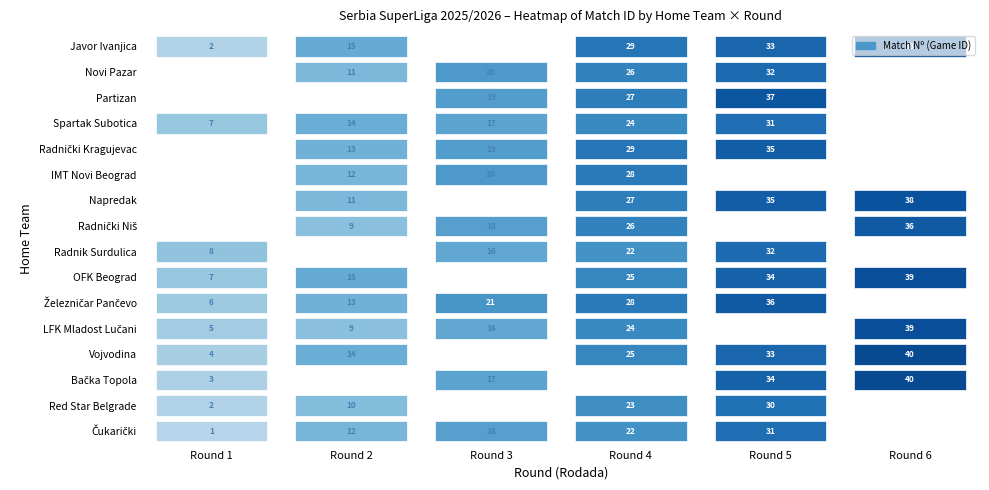

The Napredak series shows 4 at 6. True or false?

False